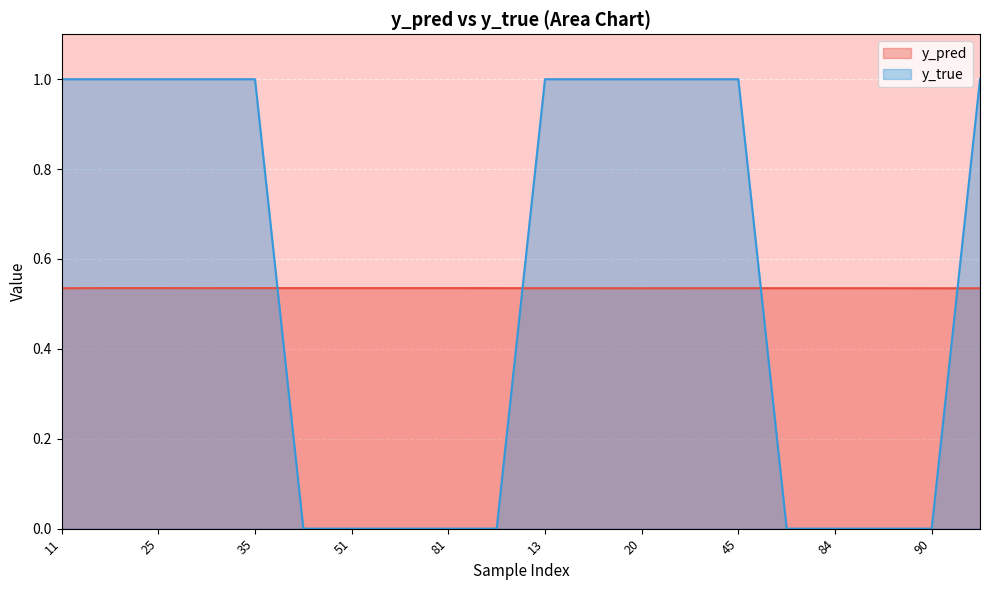

After their last crossing, which series has the higher values: y_true or y_pred?

y_true